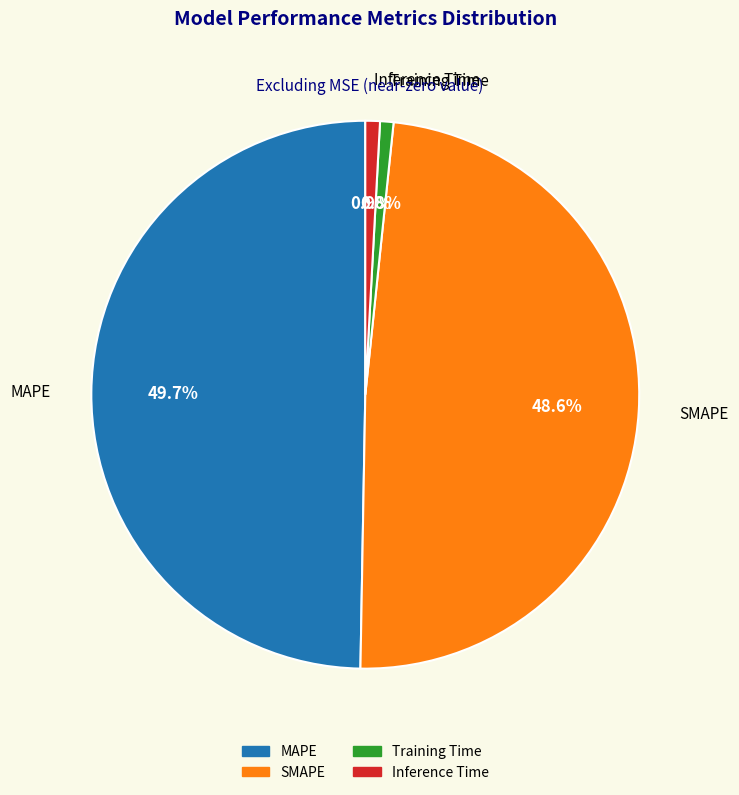

What percentage is the Inference Time slice, to the nearest percent?

1%